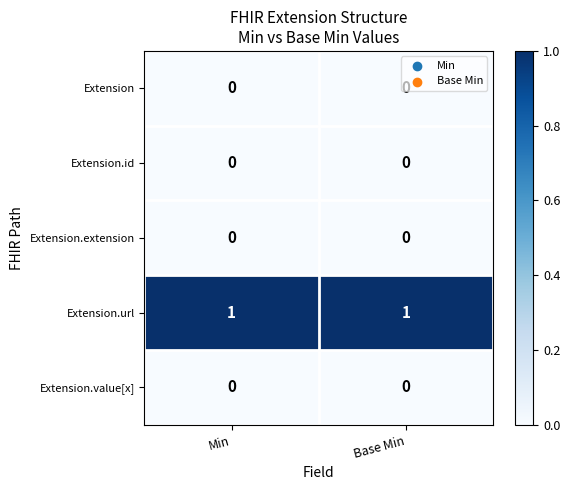

At how many categories does at least one series exceed 0?

2